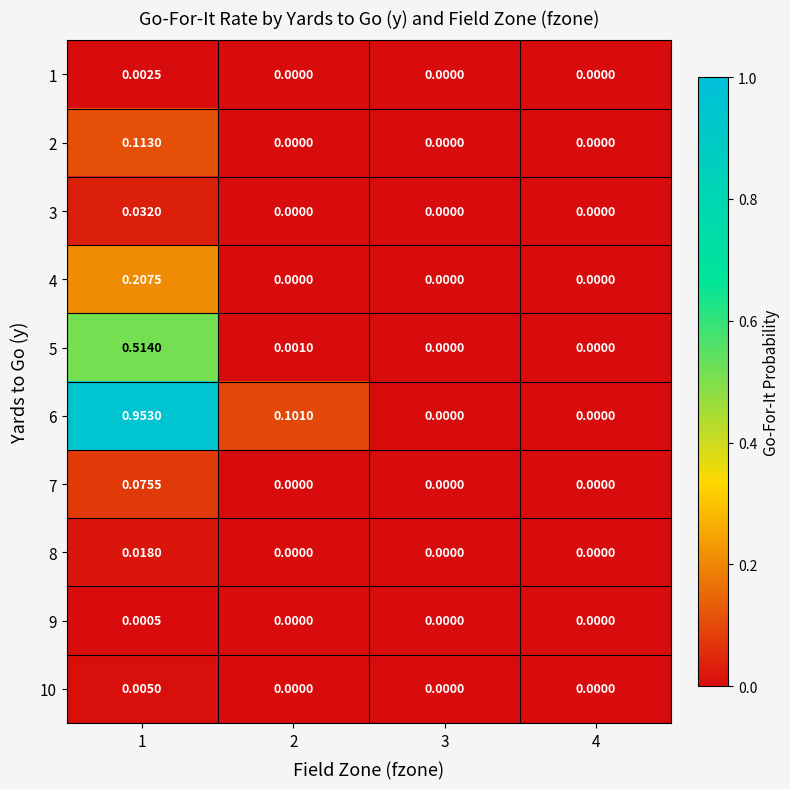

How many values in the 2 series exceed 0?

1